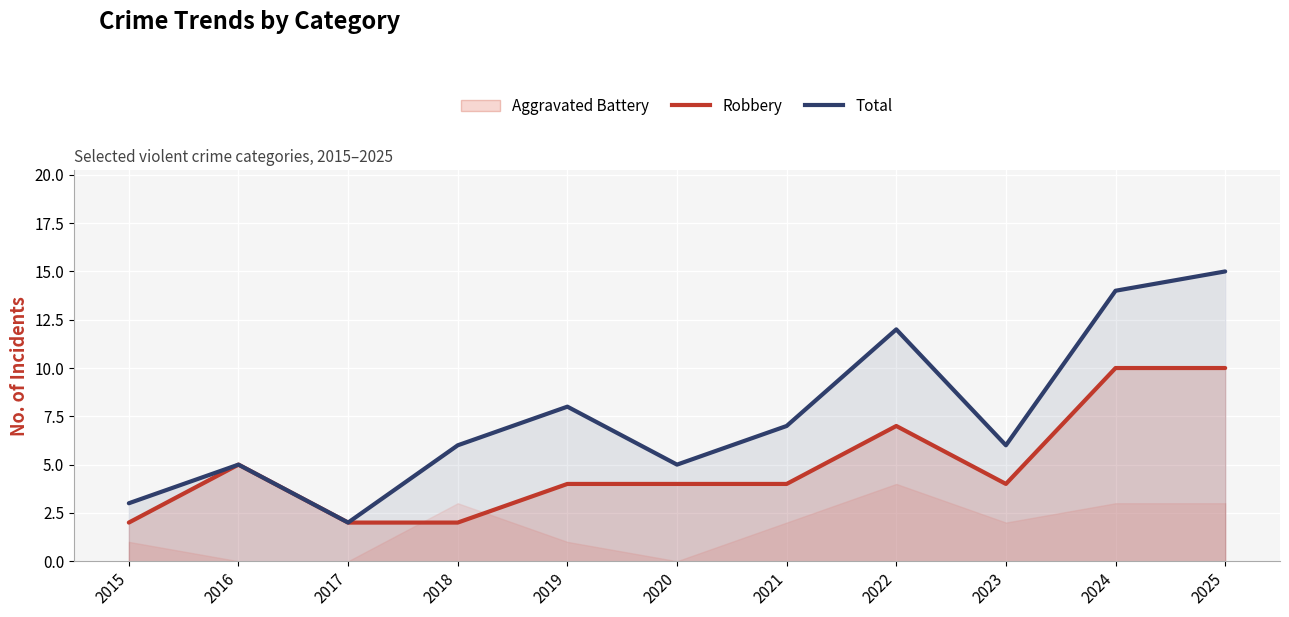

What is the highest value of the Robbery series?

10